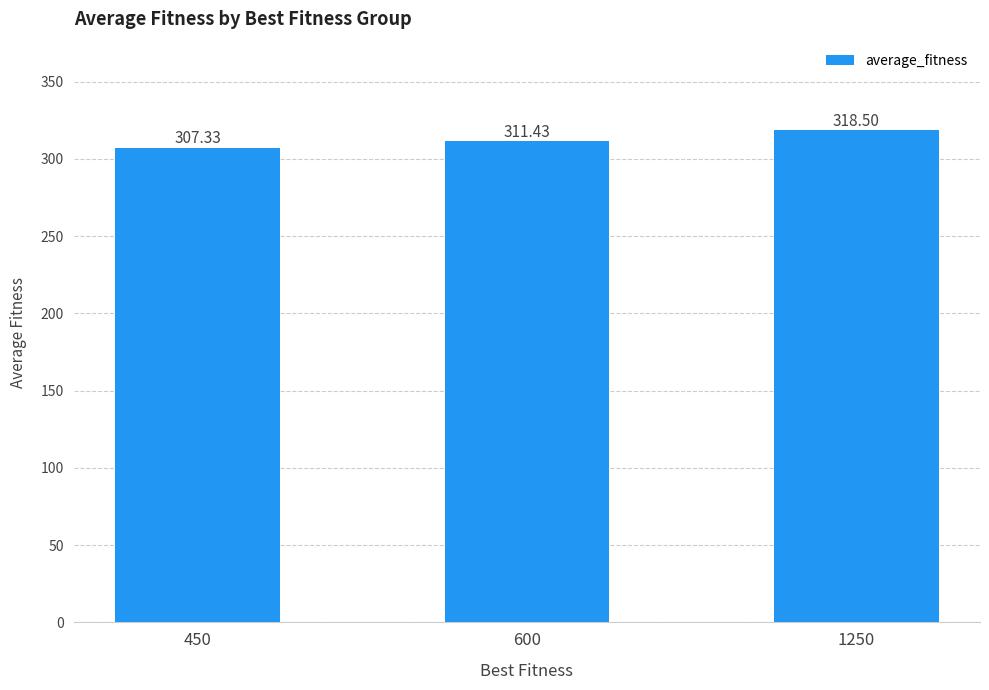

List the labels in order of value, largest first.

1250, 600, 450